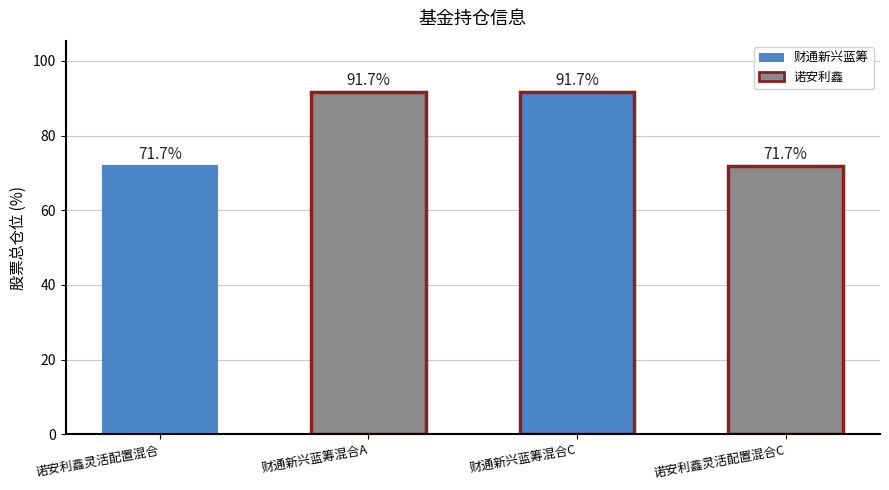

Does the chart contain any negative values?

No